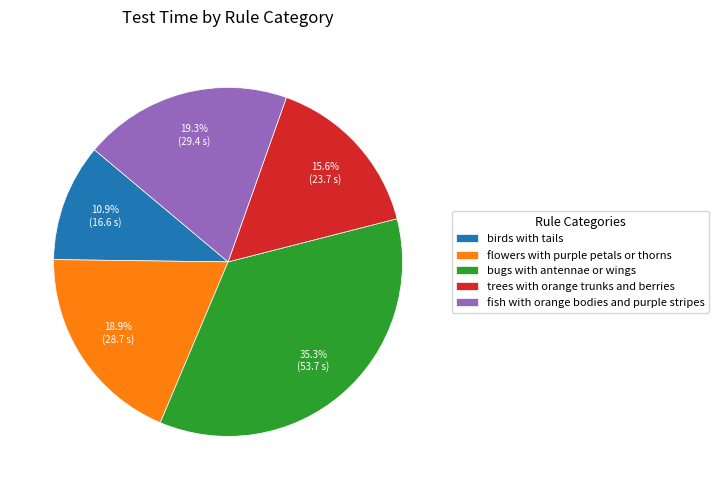

Between birds with tails and trees with orange trunks and berries, which is larger?

trees with orange trunks and berries